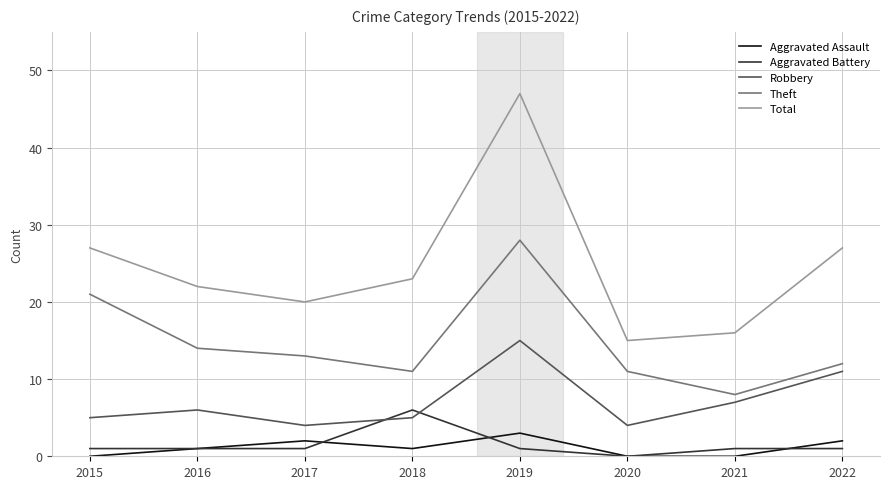

What is the total value across all series at 2017?

40